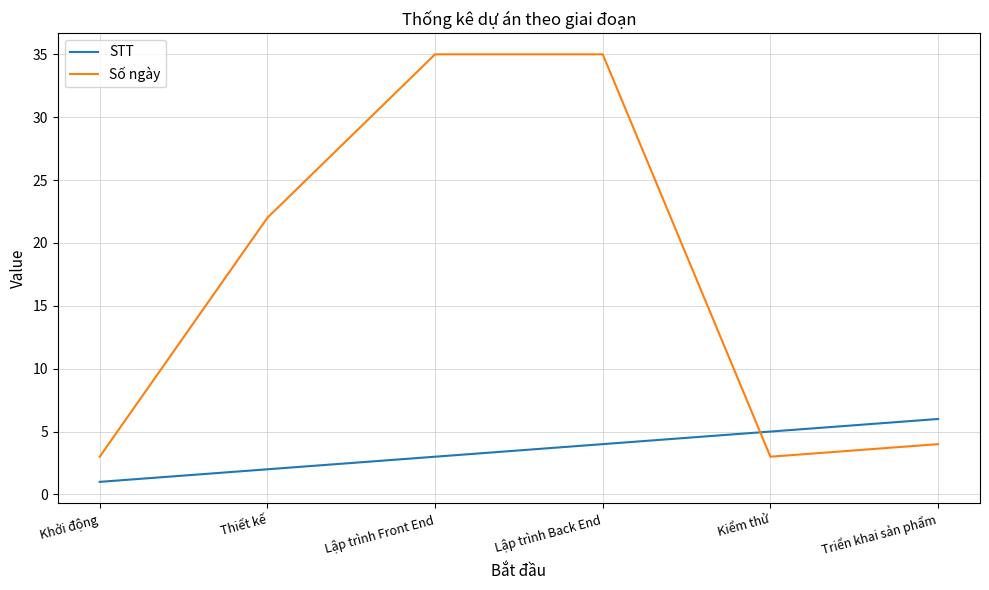

Is it true that STT equals 5 at Kiểm thử?

True